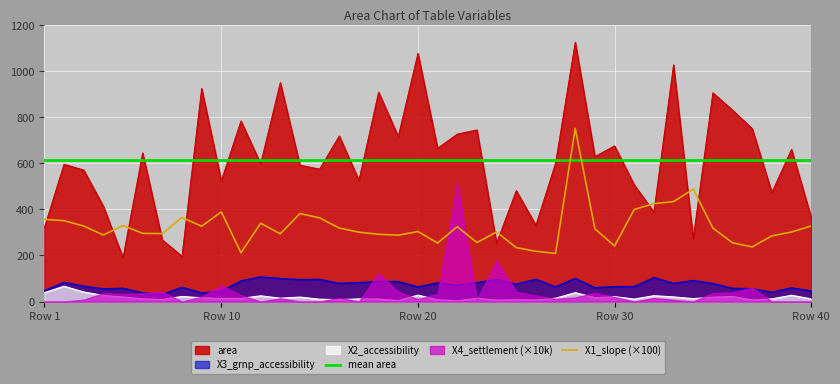

What is the difference between the second highest and second lowest values in the X1_slope series?

276.0